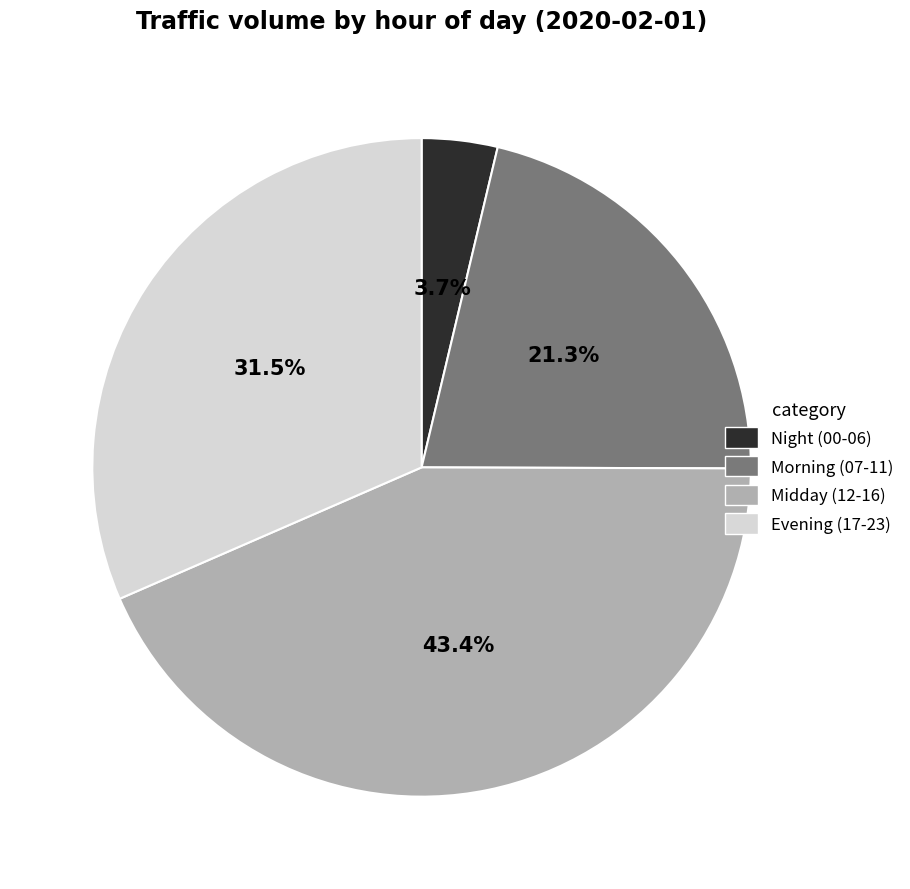

Which category has the biggest portion of the pie?

Midday (12-16)